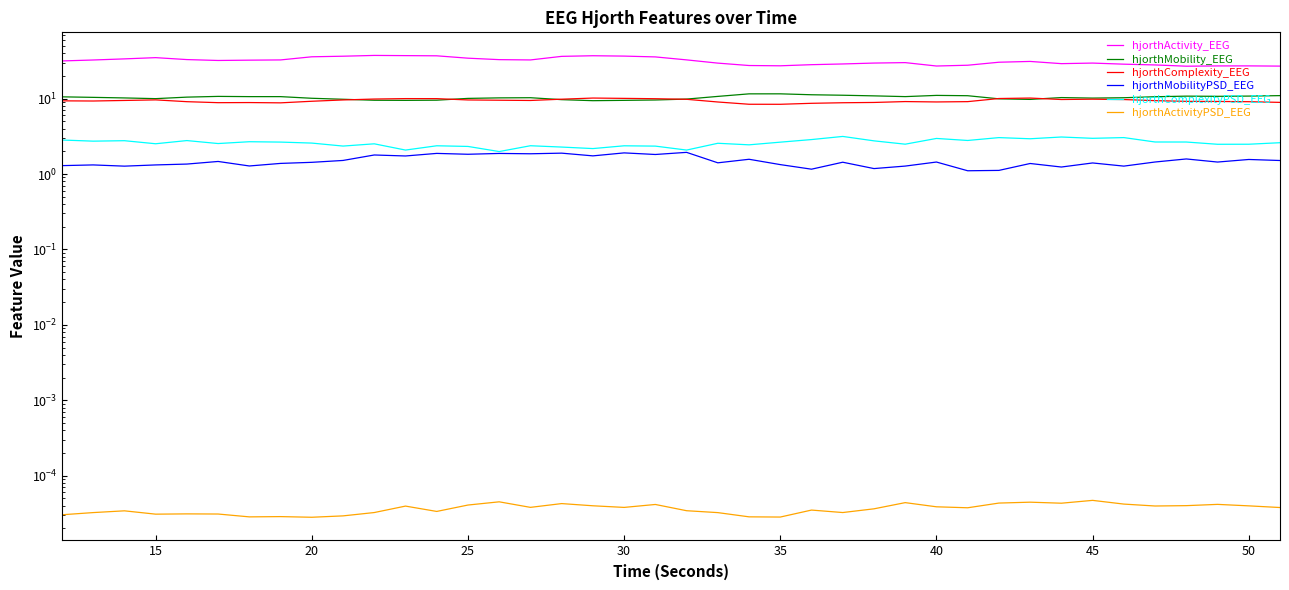

How many data points in hjorthActivity_EEG are above 32?

20